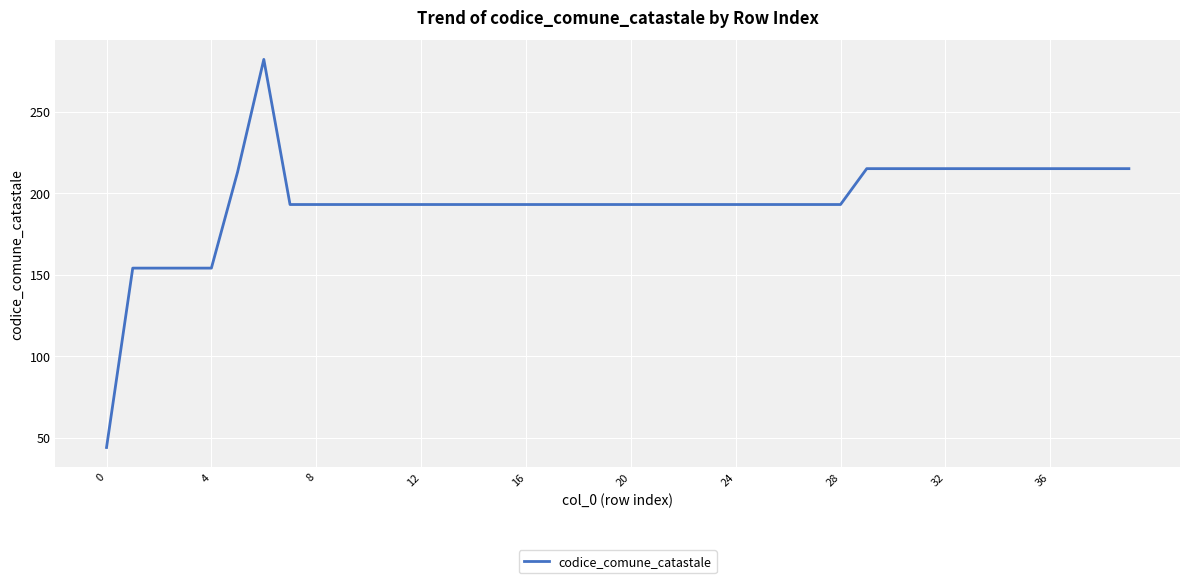

What is the average value?

194